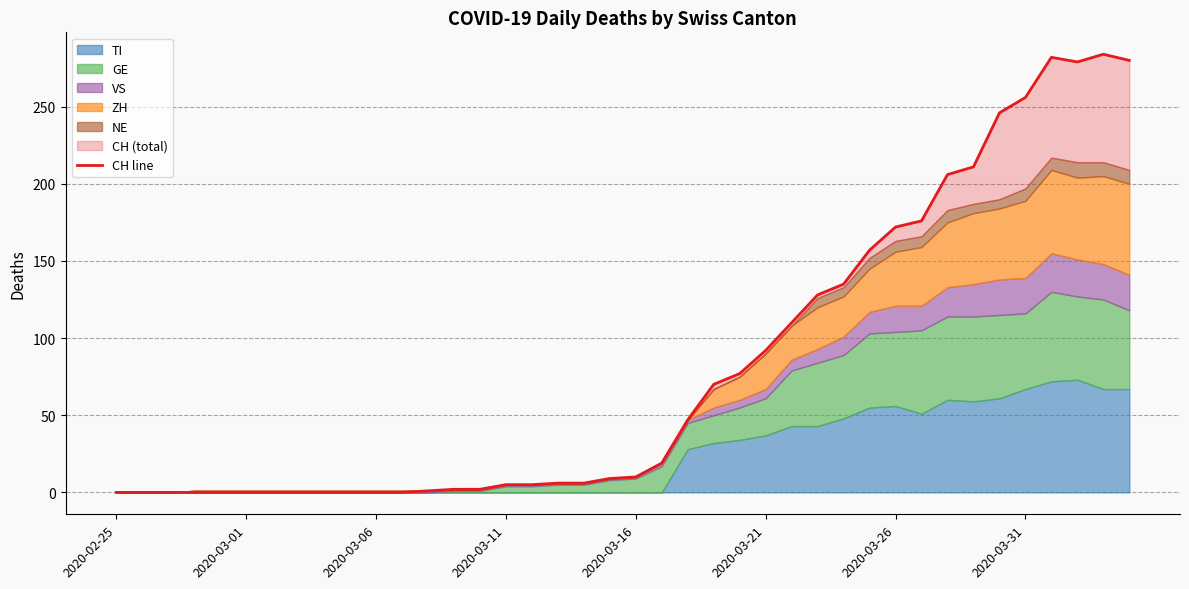

Where does the data first go above 10?

21